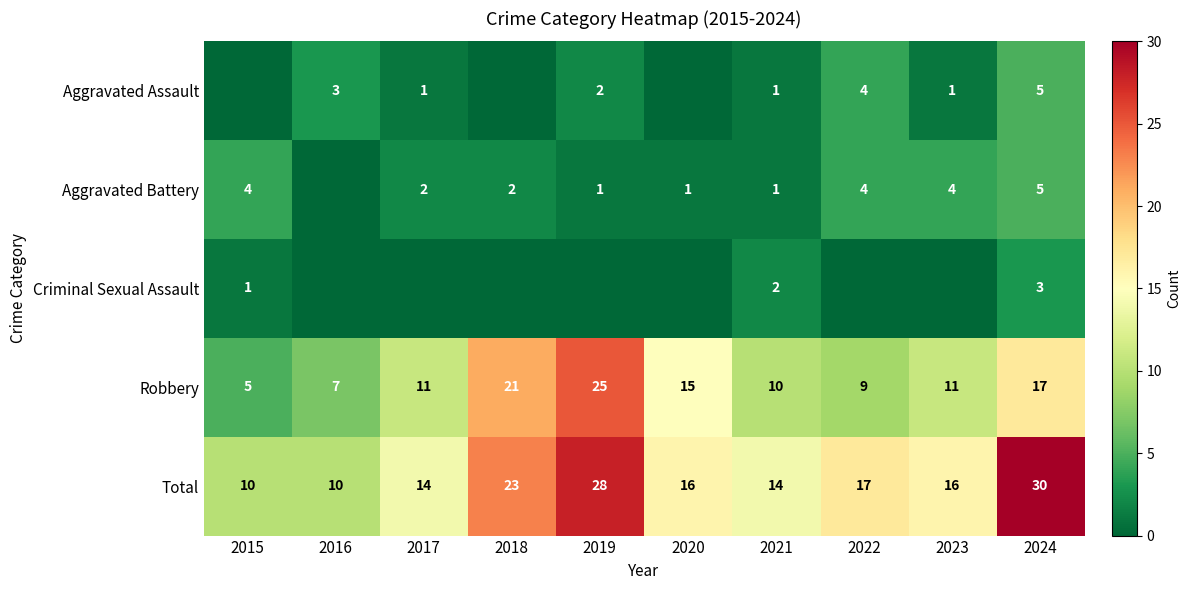

At which category does the chart reach its minimum across all series?

2015